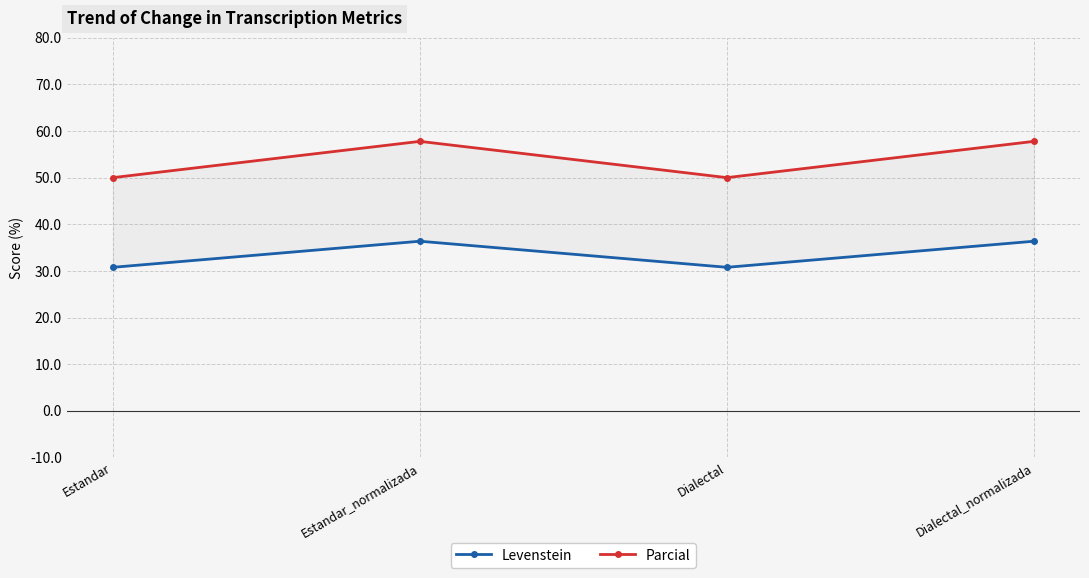

What is the value of the Parcial point at the 2nd from the left?

57.8